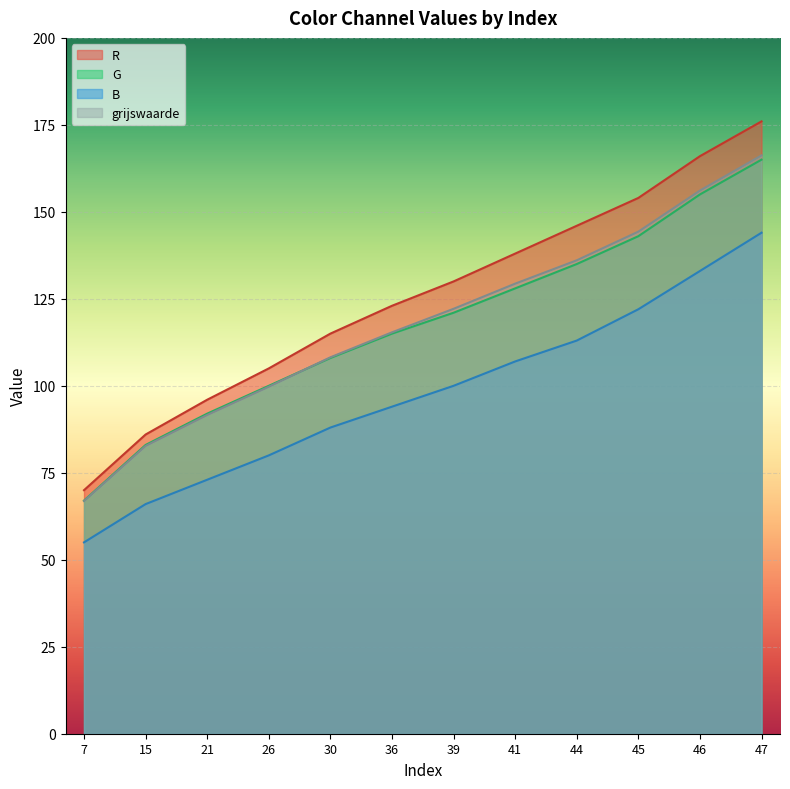

What is the spread (max minus min) of values at 7?

15.0